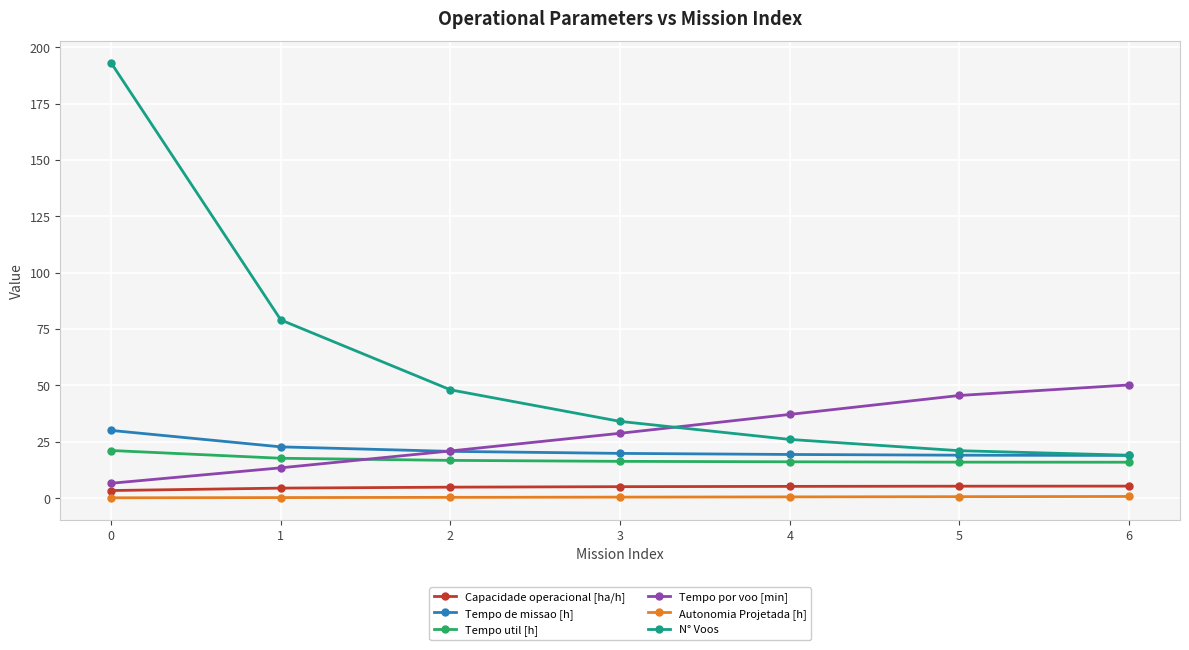

Between 1 and 5, which series saw the biggest shift?

N° Voos